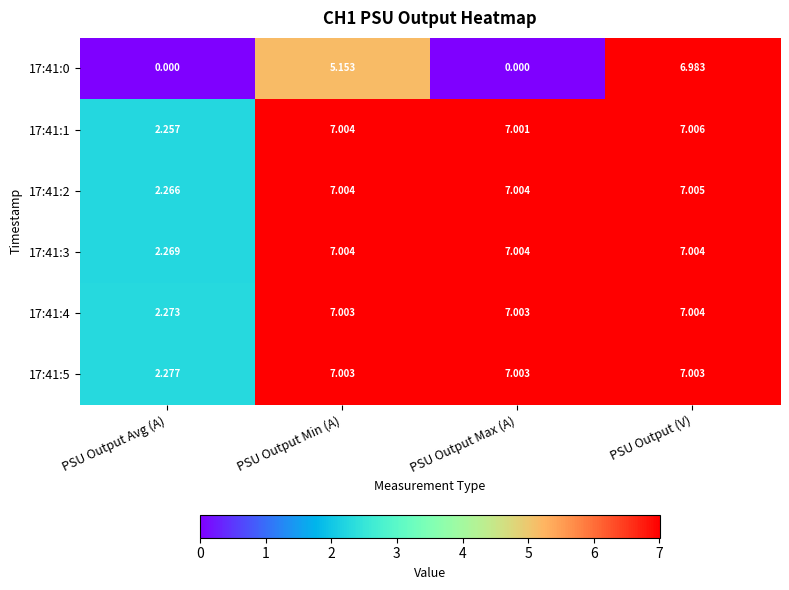

Which series has the largest total across all categories?

17:41:5